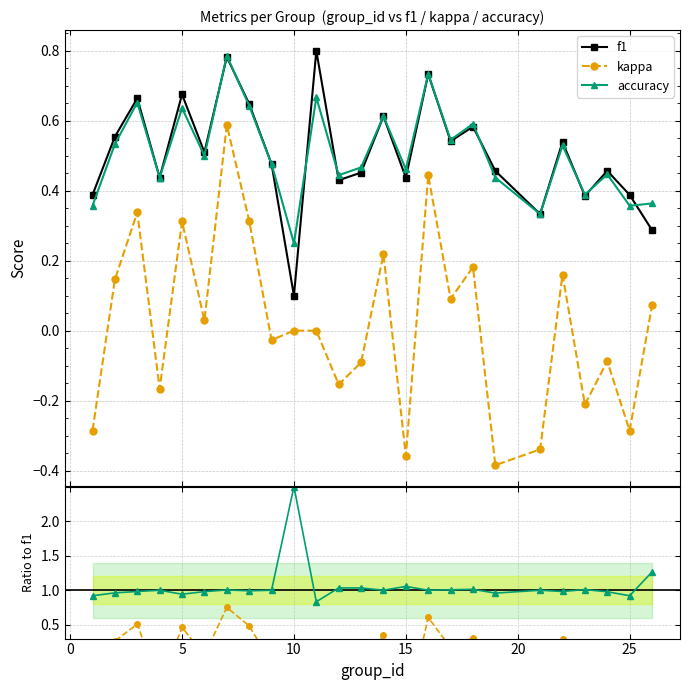

What is the average value of the accuracy series?

0.5